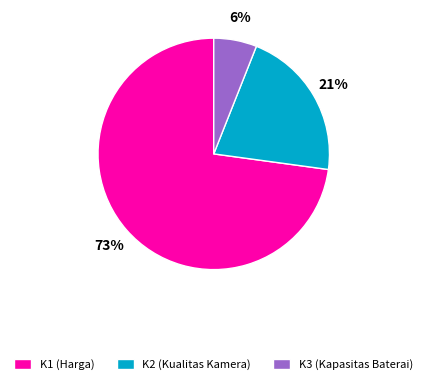

Rank the categories by value from lowest to highest.

K3 (Kapasitas Baterai), K2 (Kualitas Kamera), K1 (Harga)